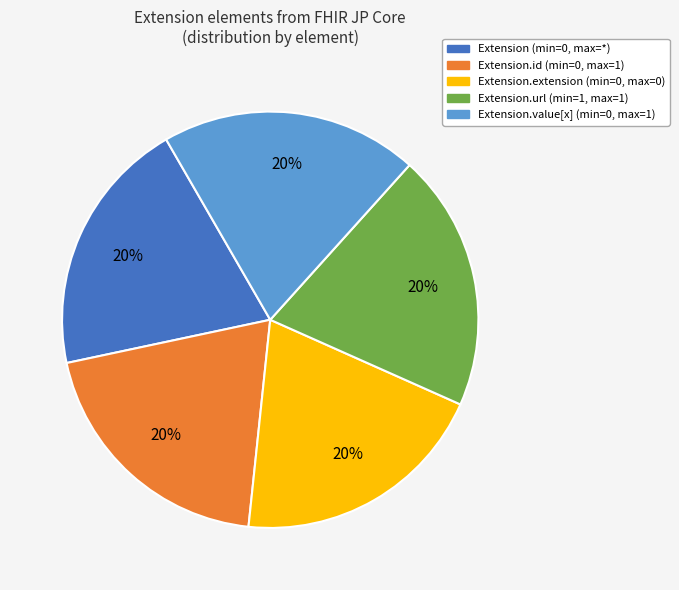

Count the number of slices in the pie.

5